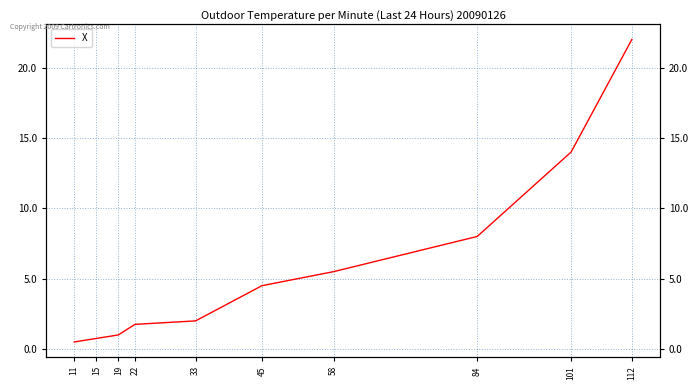

How many categories are shown in the chart?

10